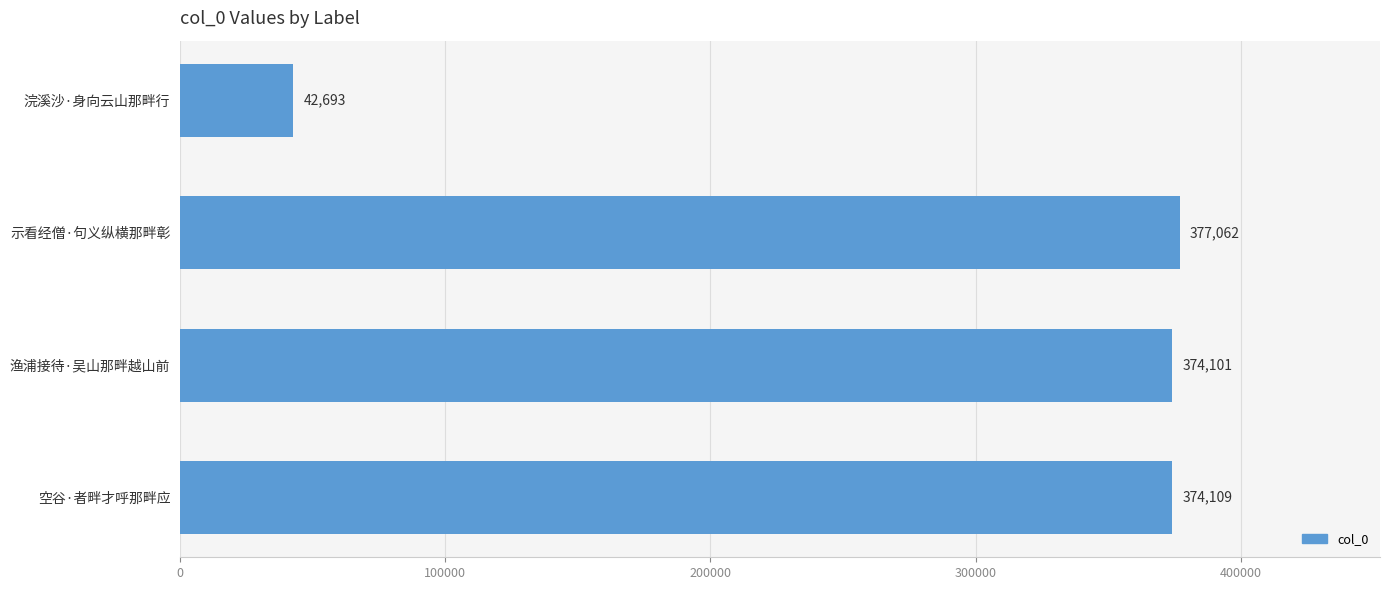

Are the bars horizontal?

Yes